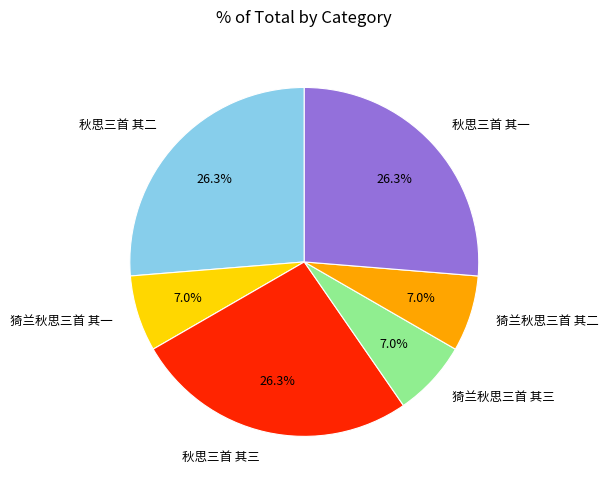

Do 秋思三首 其一 and 秋思三首 其三 together represent more than half of the pie?

Yes